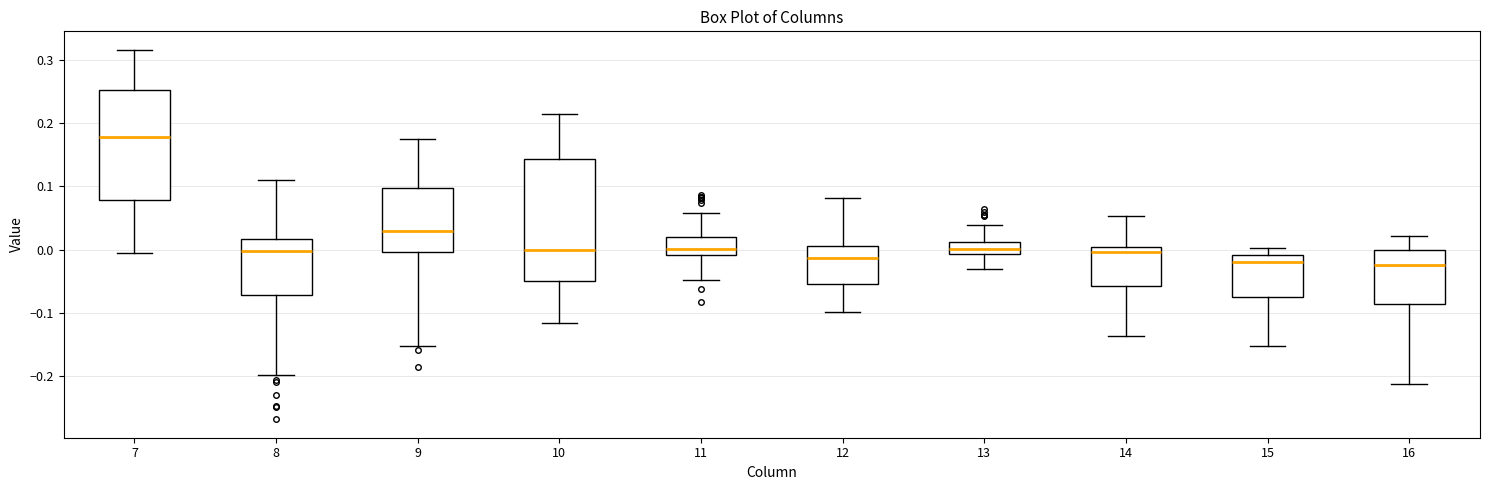

Which box has the highest median line?

7